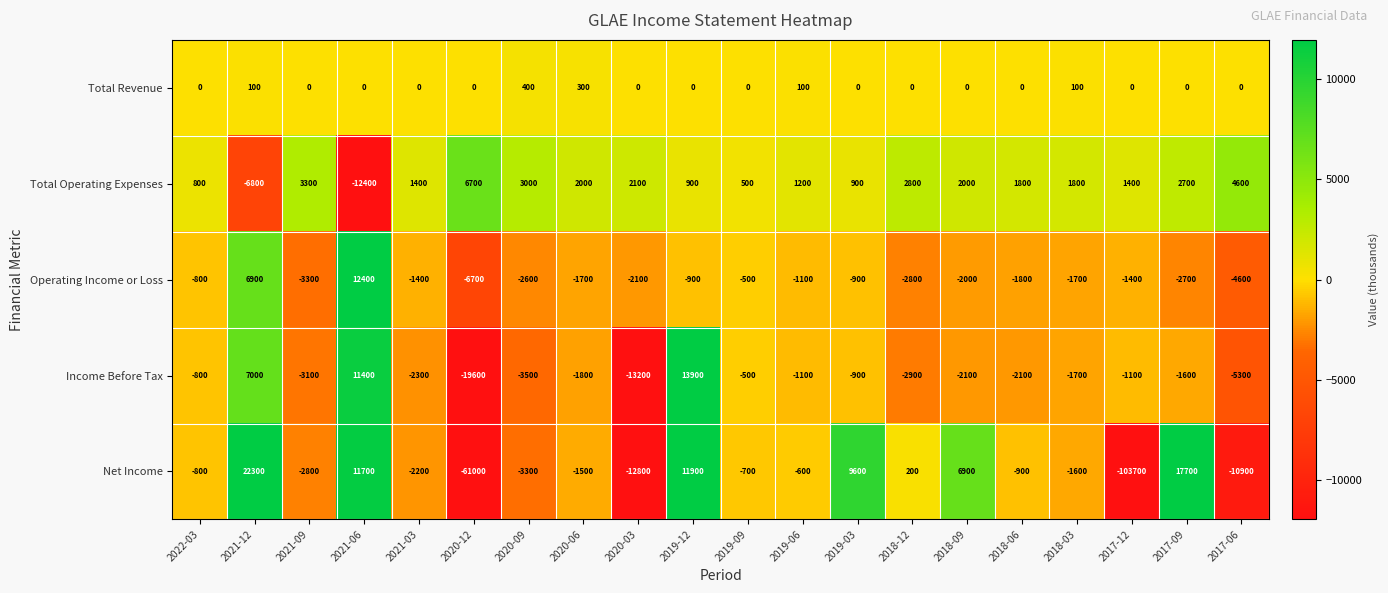

Between 2020-03 and 2018-12, which series saw the biggest shift?

Net Income